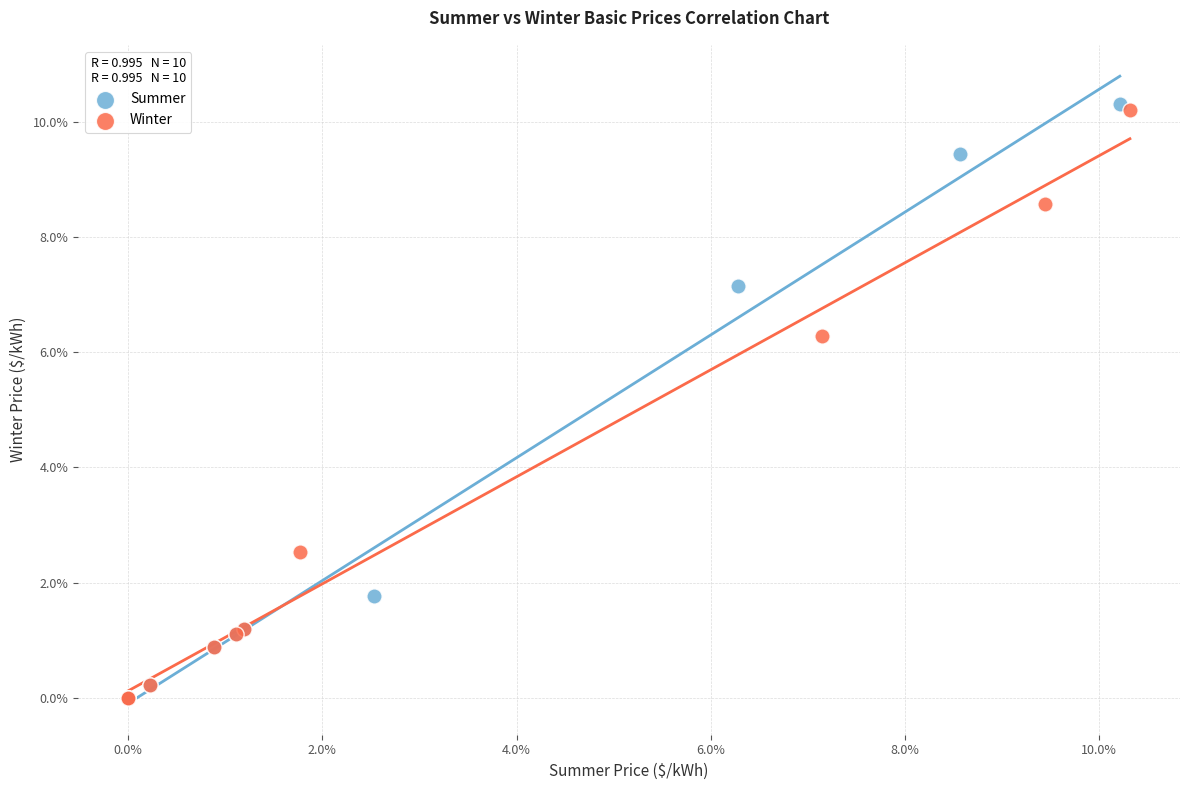

Which series contains the highest Y value?

Summer